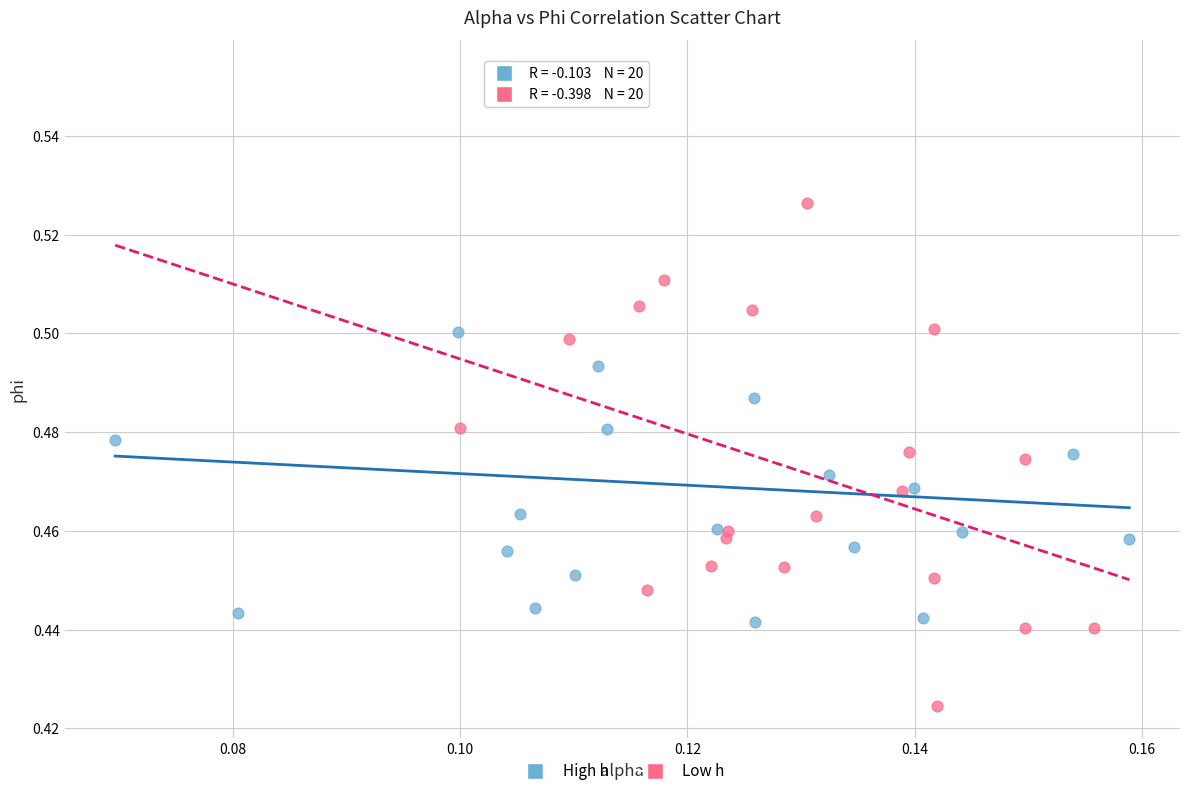

Which series has the widest spread of Y values?

High h